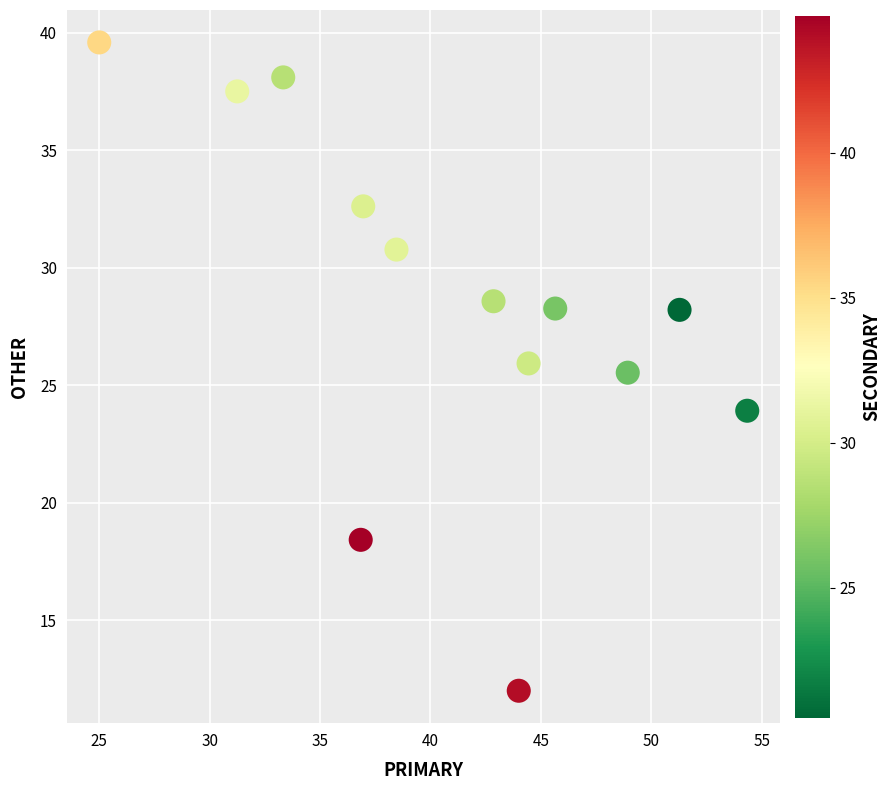

What is the range of Y values (max minus min)?

27.6